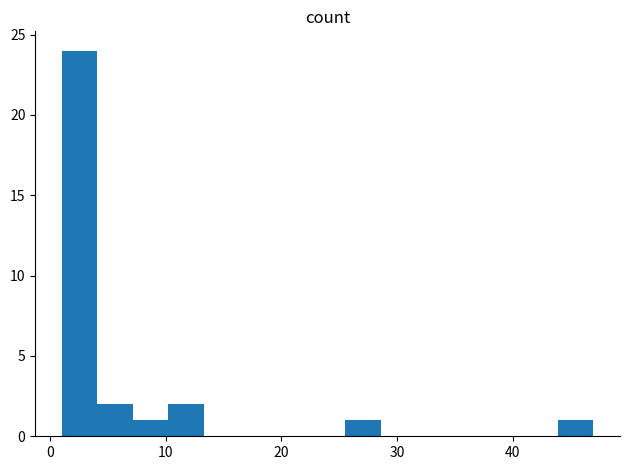

Read against the x-axis, roughly where is the centre of the tallest bar?

3